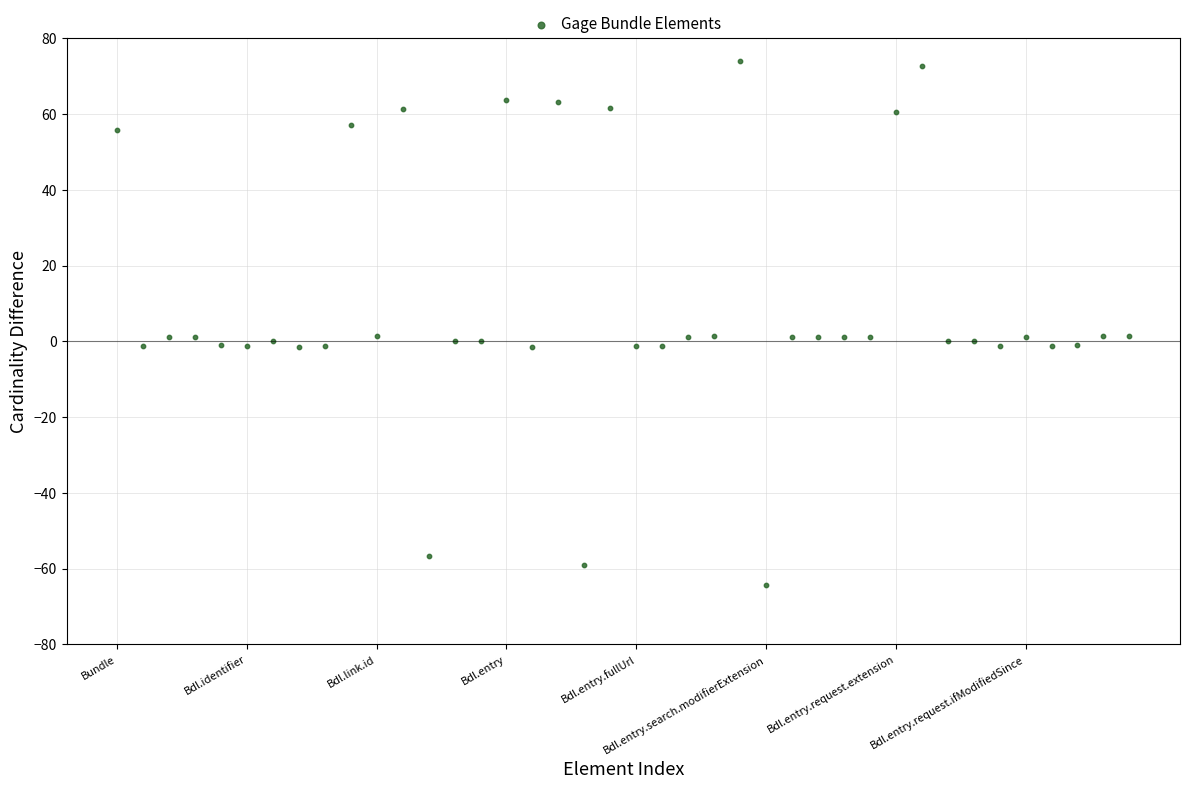

What is the range of Y values (max minus min)?

138.3